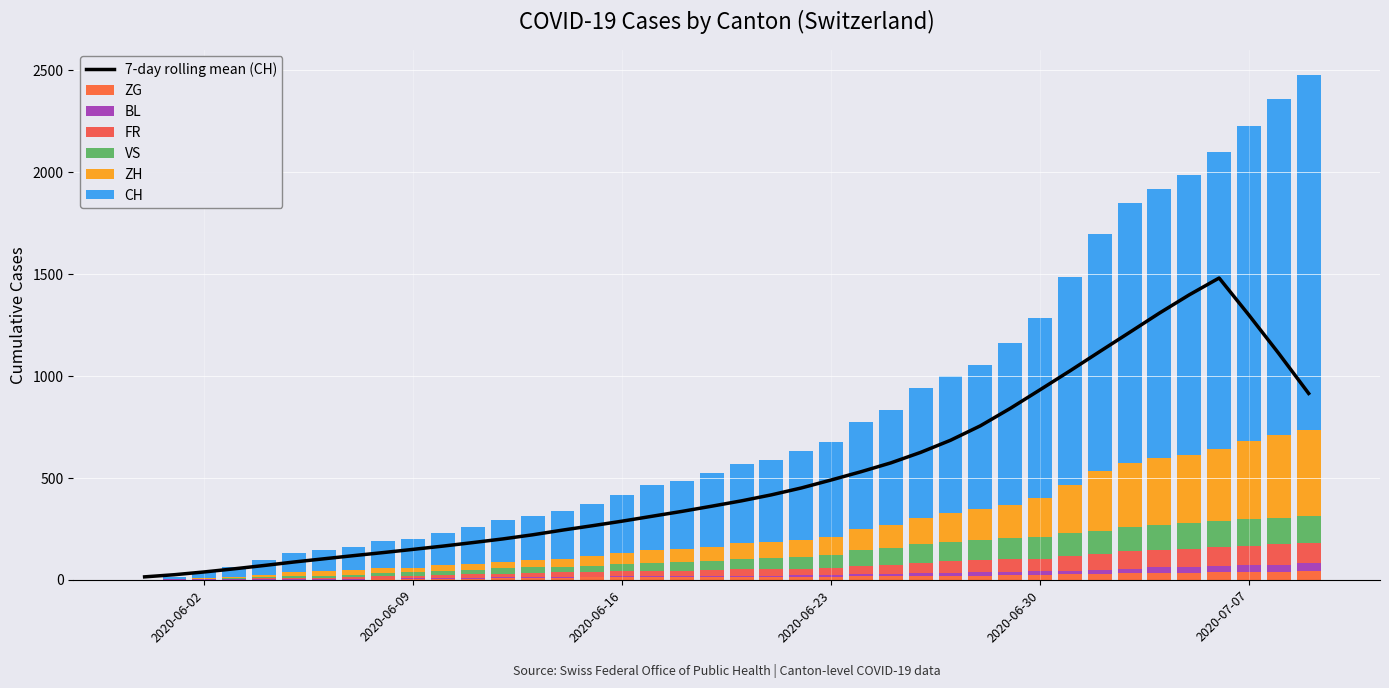

At which label does FR first exceed 32?

2020-06-23